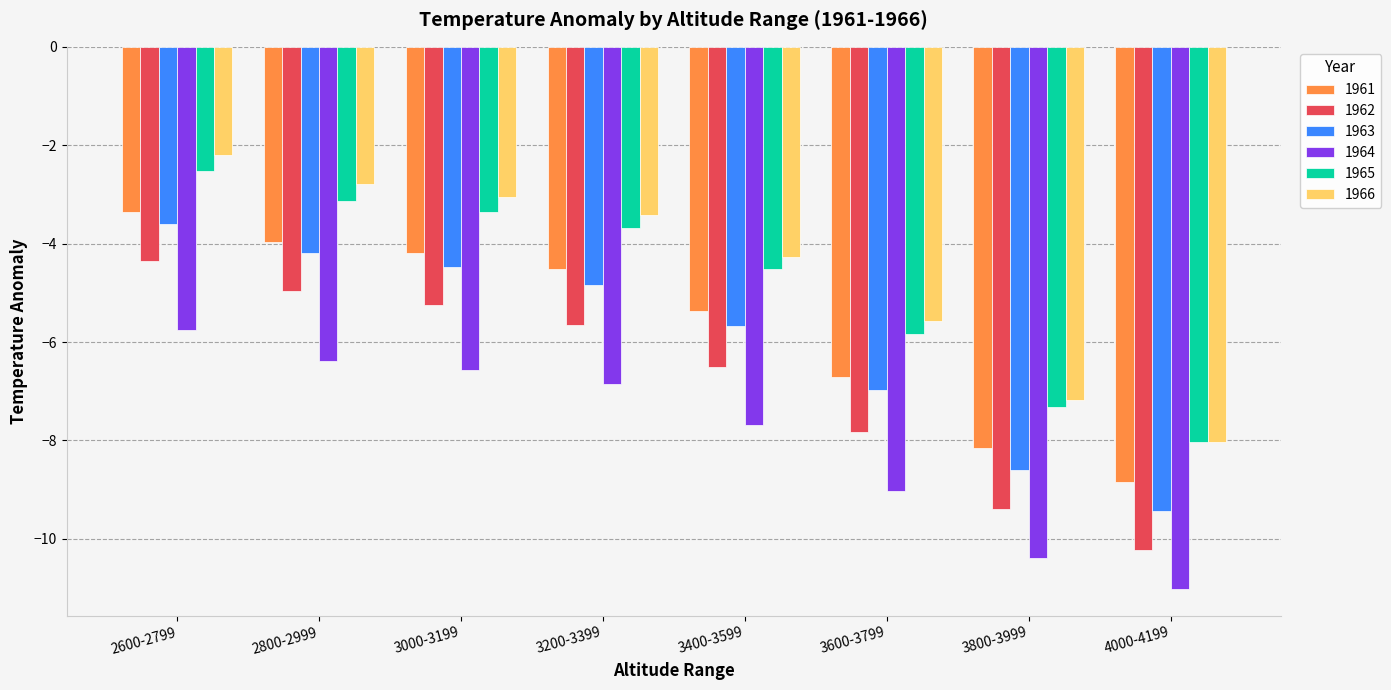

At how many categories does at least one series exceed -7?

6